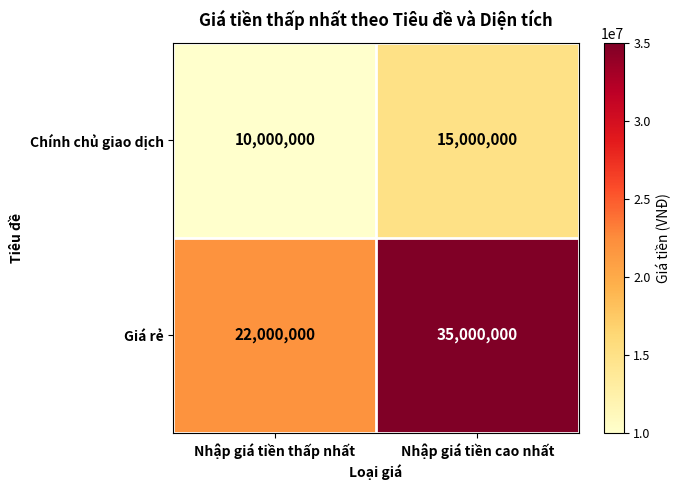

What is the difference between the Chính chủ giao dịch values at Nhập giá tiền cao nhất and Nhập giá tiền thấp nhất?

5000000